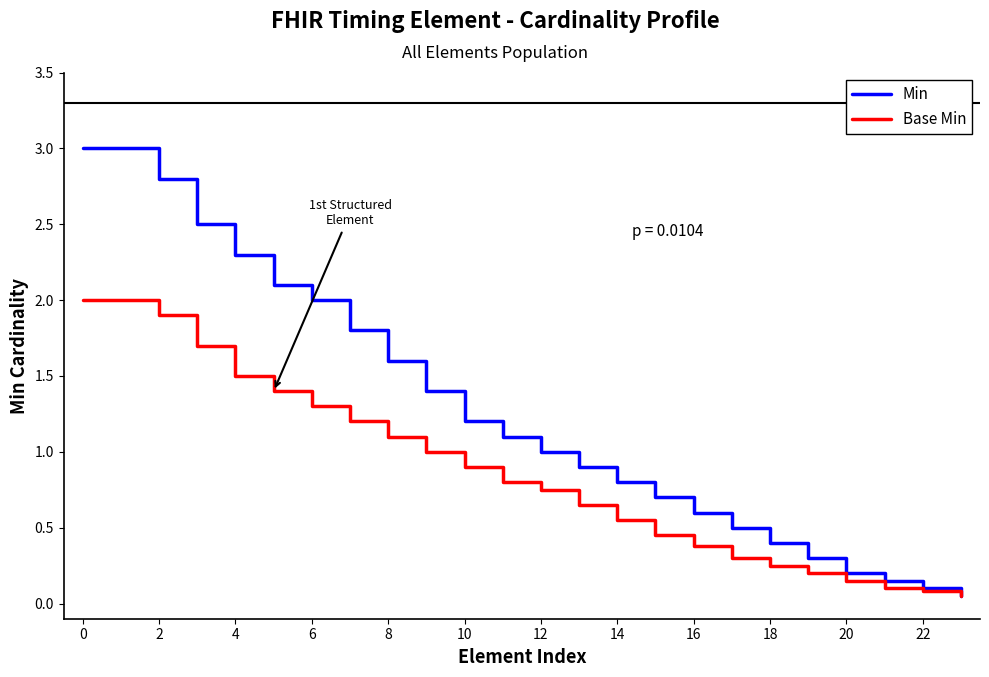

Which series has the largest total across all categories?

Min